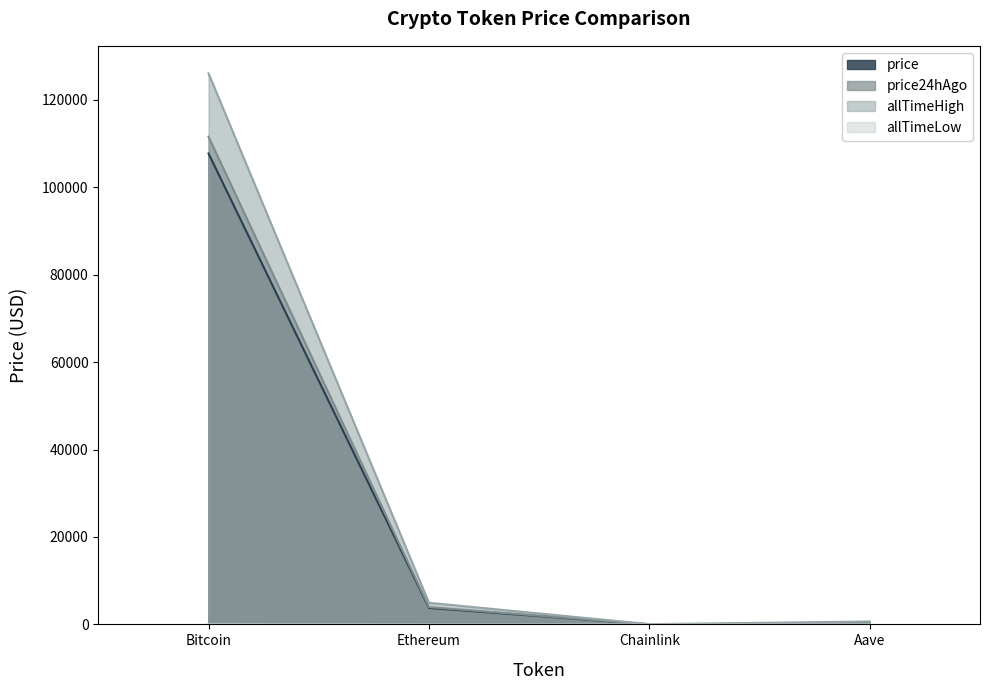

How many lines are shown in the chart?

4